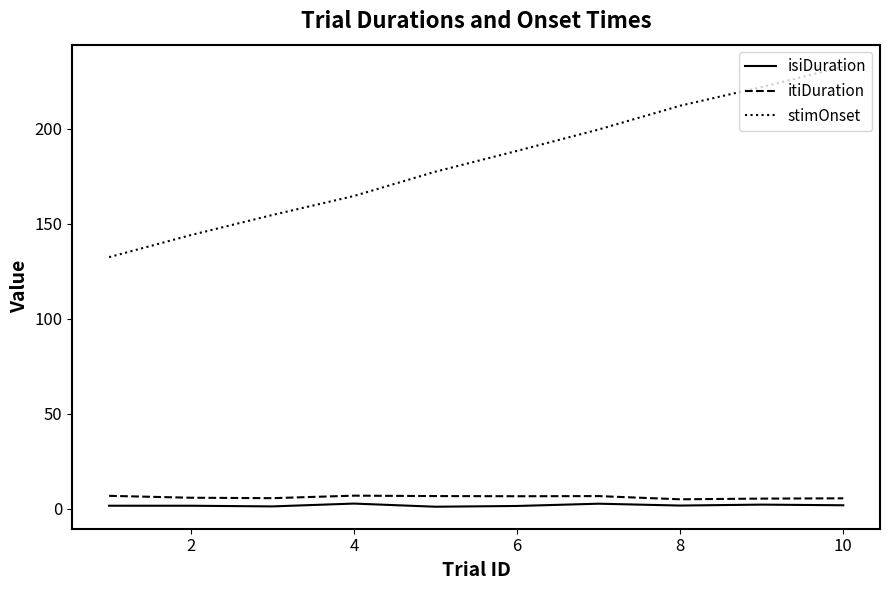

Which series has the largest range (max minus min)?

stimOnset